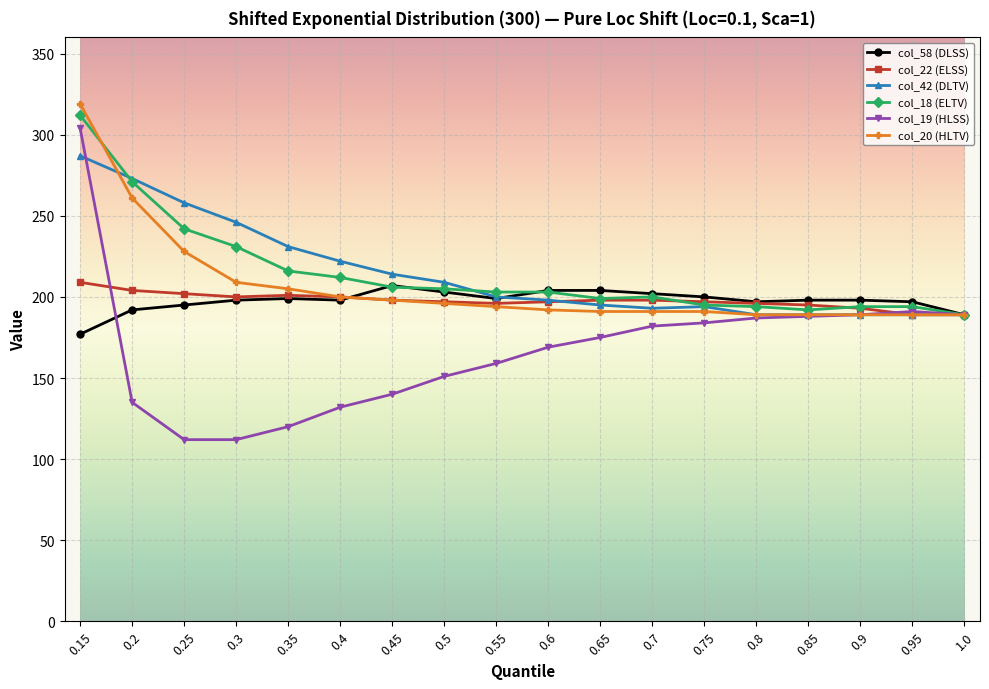

True or false: col_18 (ELTV) has a value of 216 at 0.35.

True